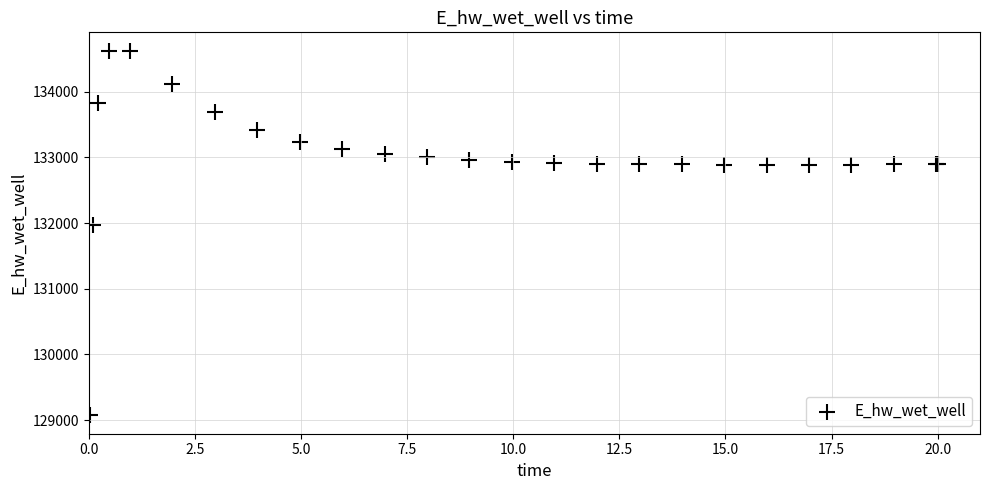

What Y value in the scatter plot is closest to 131849?

131969.9